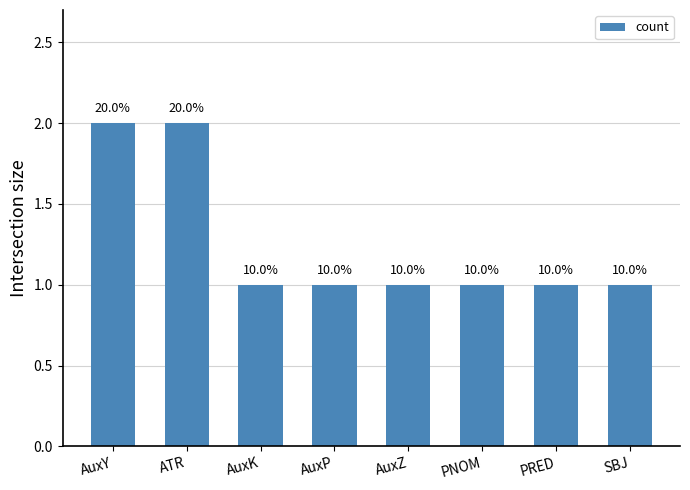

Does the chart contain stacked bars?

No